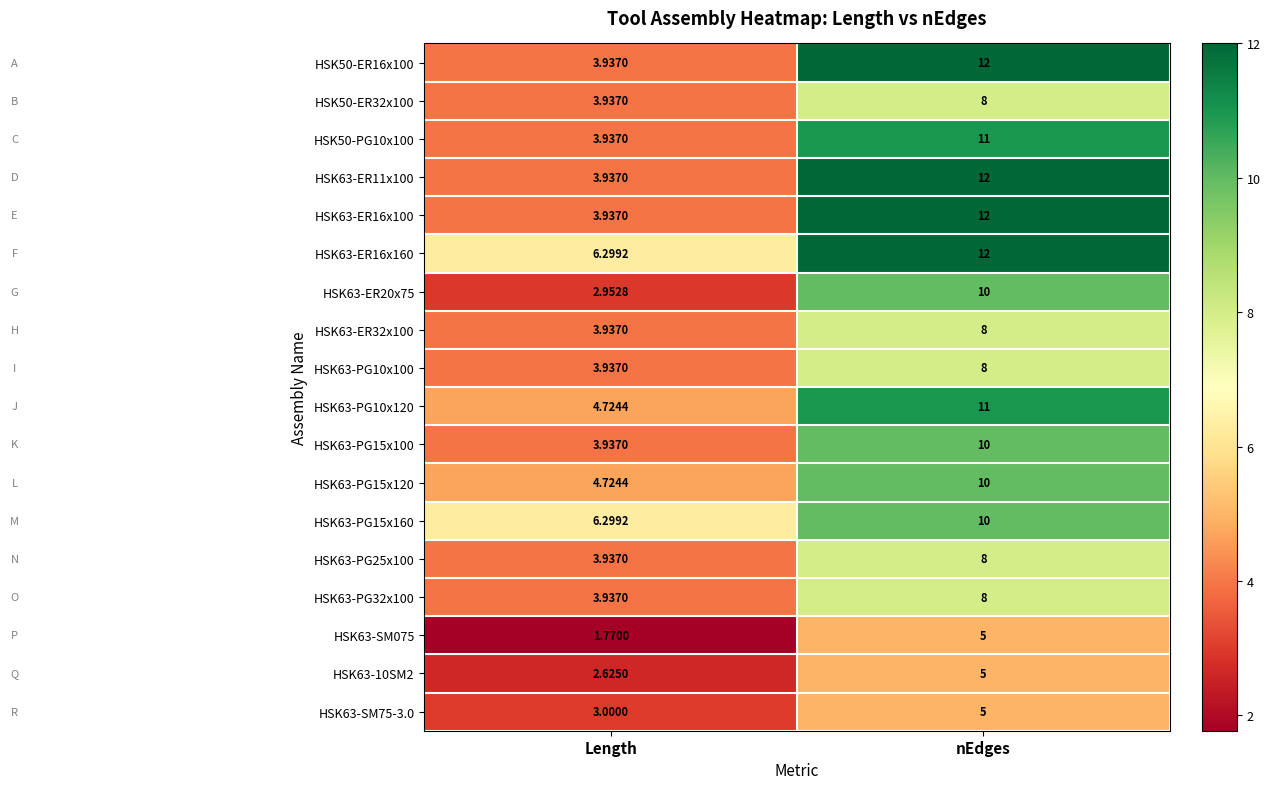

Which category has the lowest value in the HSK63-PG15x100 series?

Length